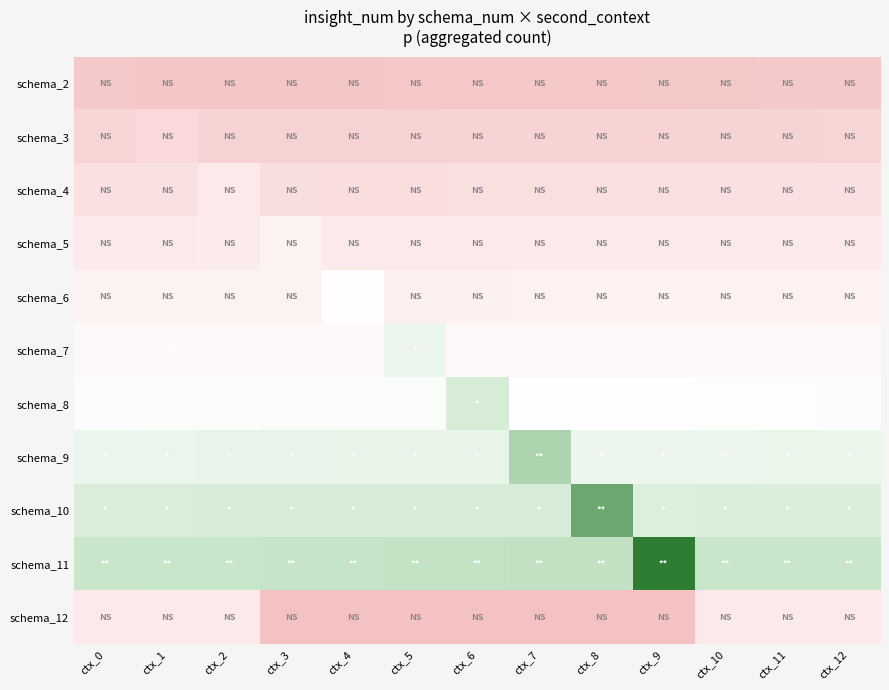

At which category does the chart reach its minimum across all series?

ctx_3